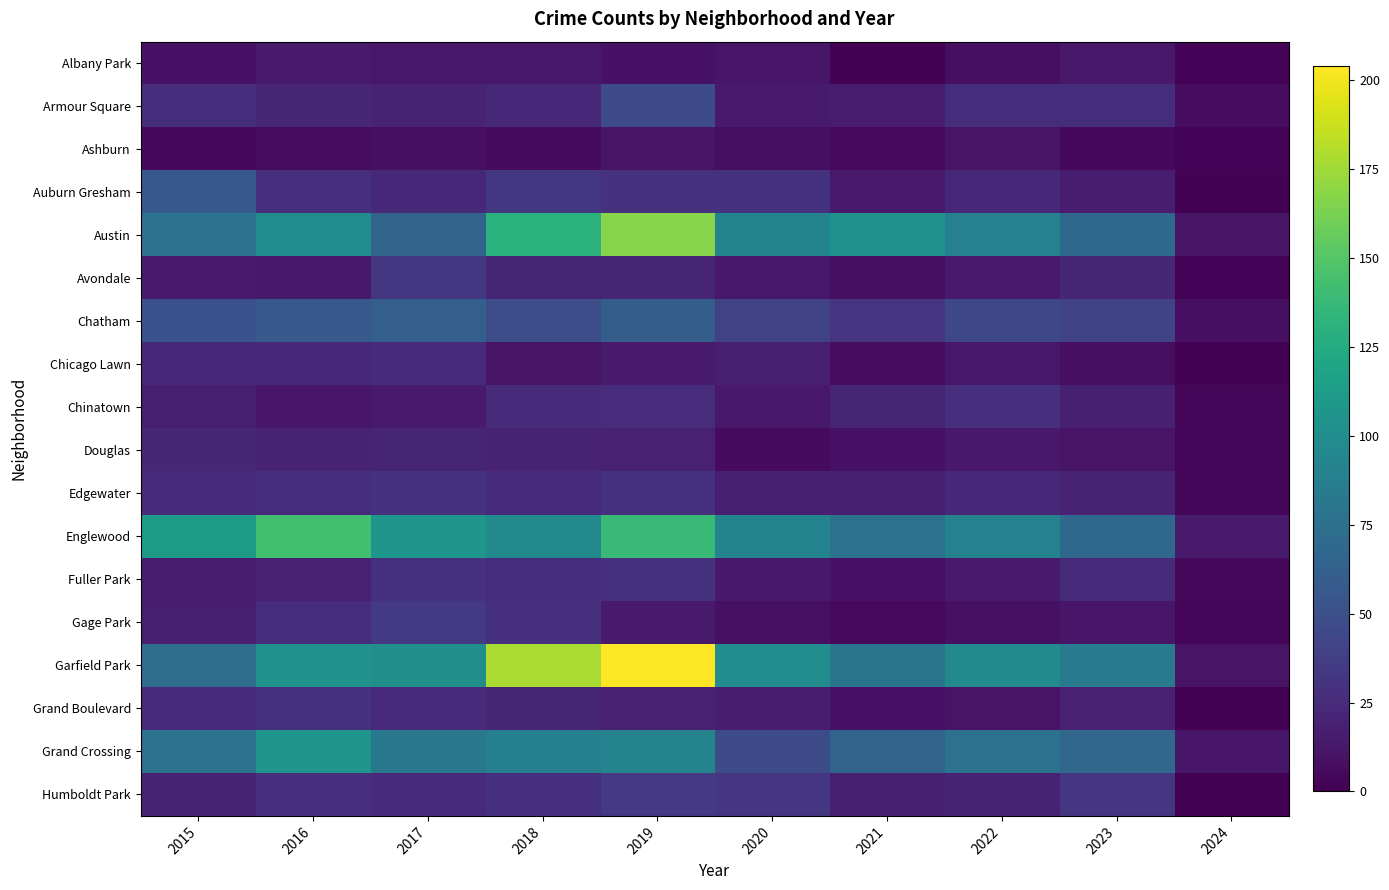

What is the sum of the Armour Square values at 2020 and 2018?

38